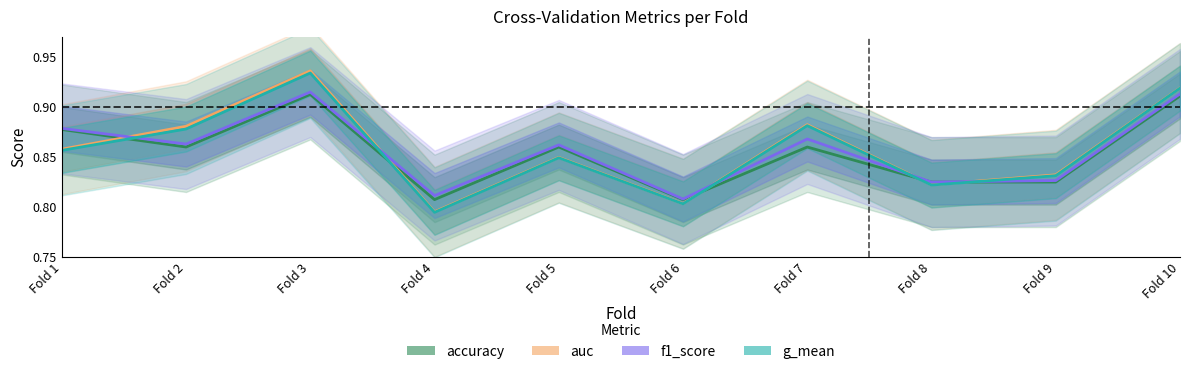

What is the difference between the maximum and second lowest values in the g_mean series?

0.1